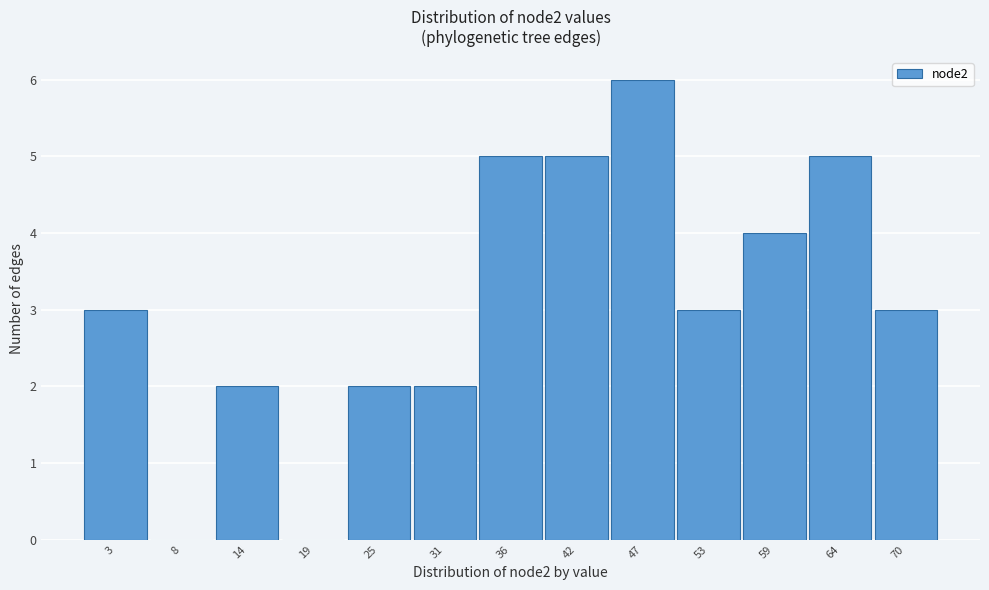

Reading right to left, transcribe all the data shown in this chart.

70=3	64=5	59=4	53=3	47=6	42=5	36=5	31=2	25=2	19=0	14=2	8=0	3=3